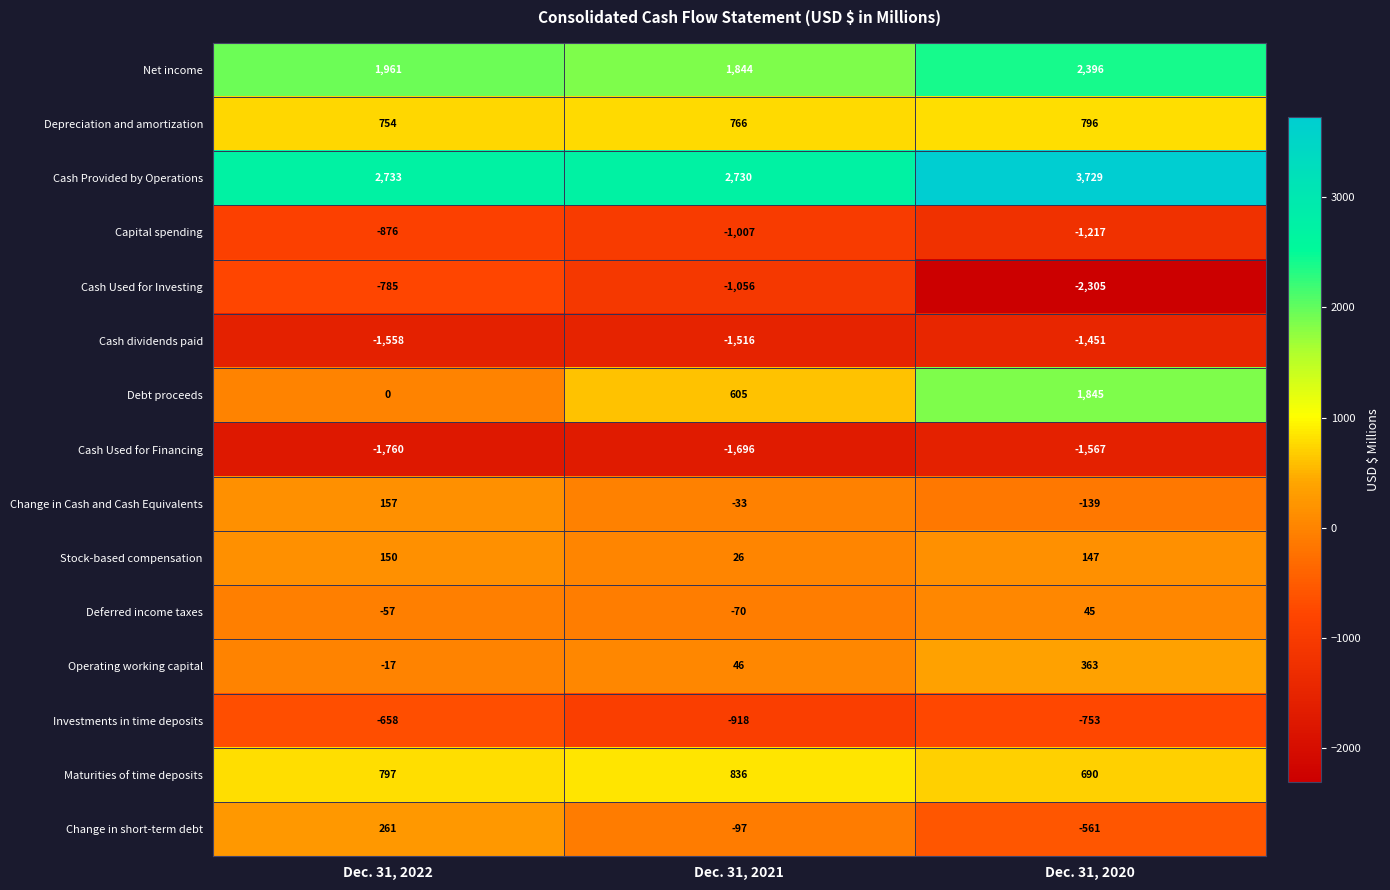

Which series has the largest total across all categories?

Cash Provided by Operations